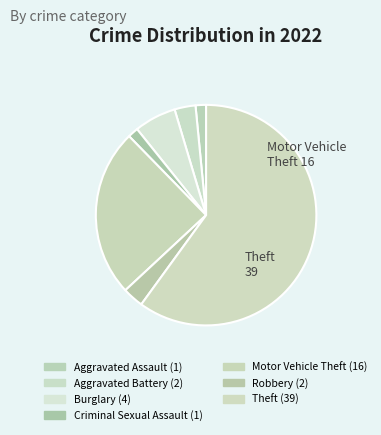

Count the number of slices in the pie.

7